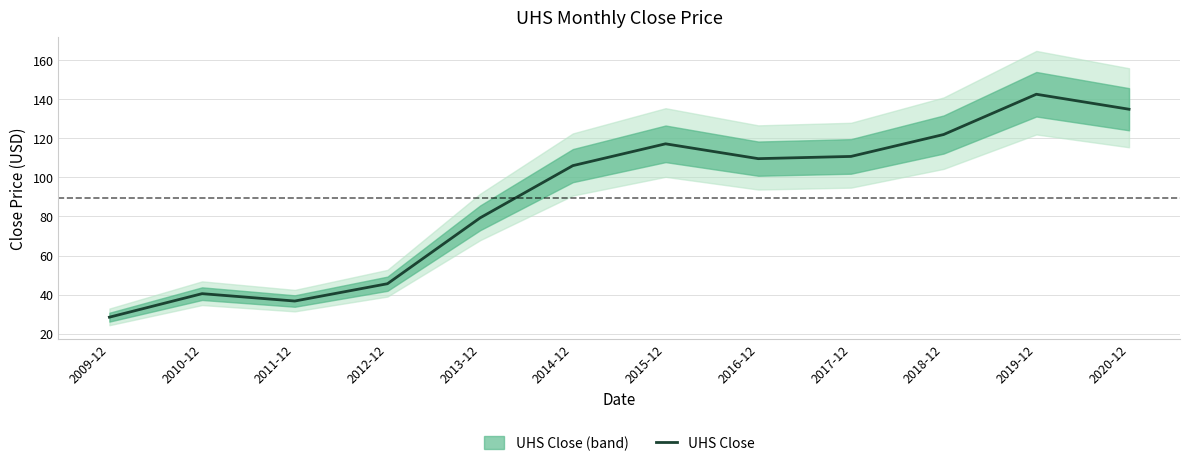

Count the number of categories in the chart.

12